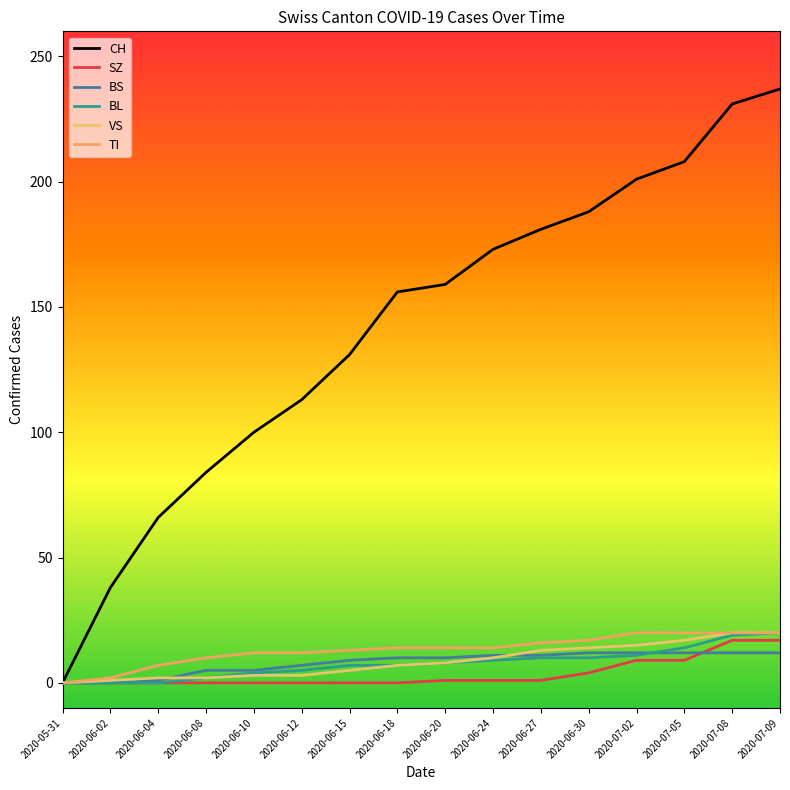

At which category is the sum across all series the highest?

2020-07-09